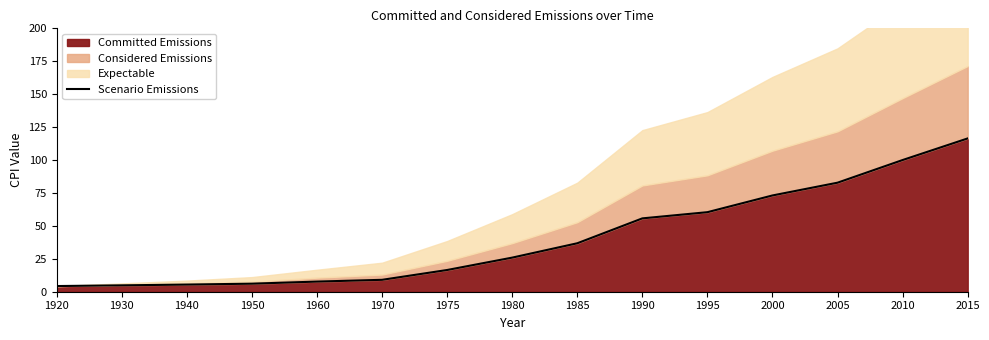

What is the change in value from 1990 to 2000?

+17.4